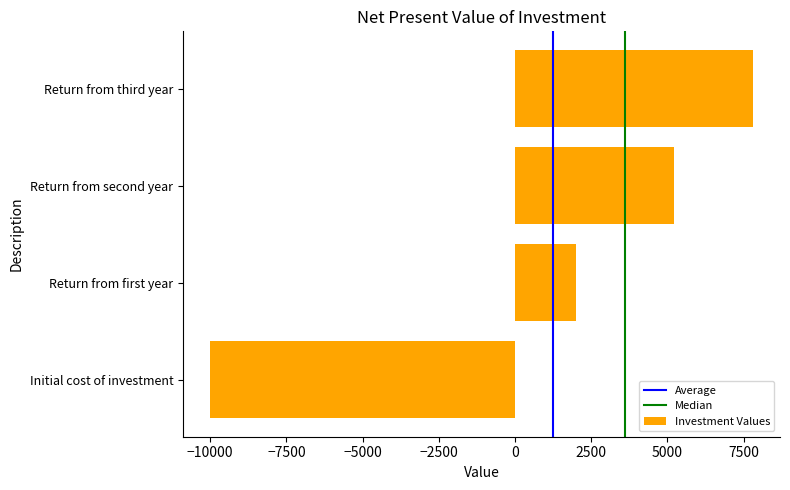

The value at Return from second year is 8077. True or false?

False